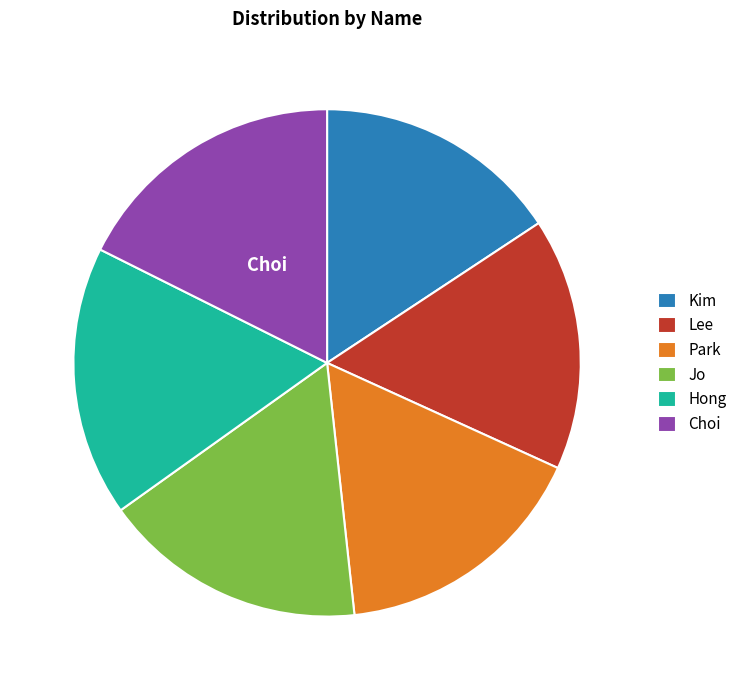

The Park slice represents 16% of the pie. True or false?

True